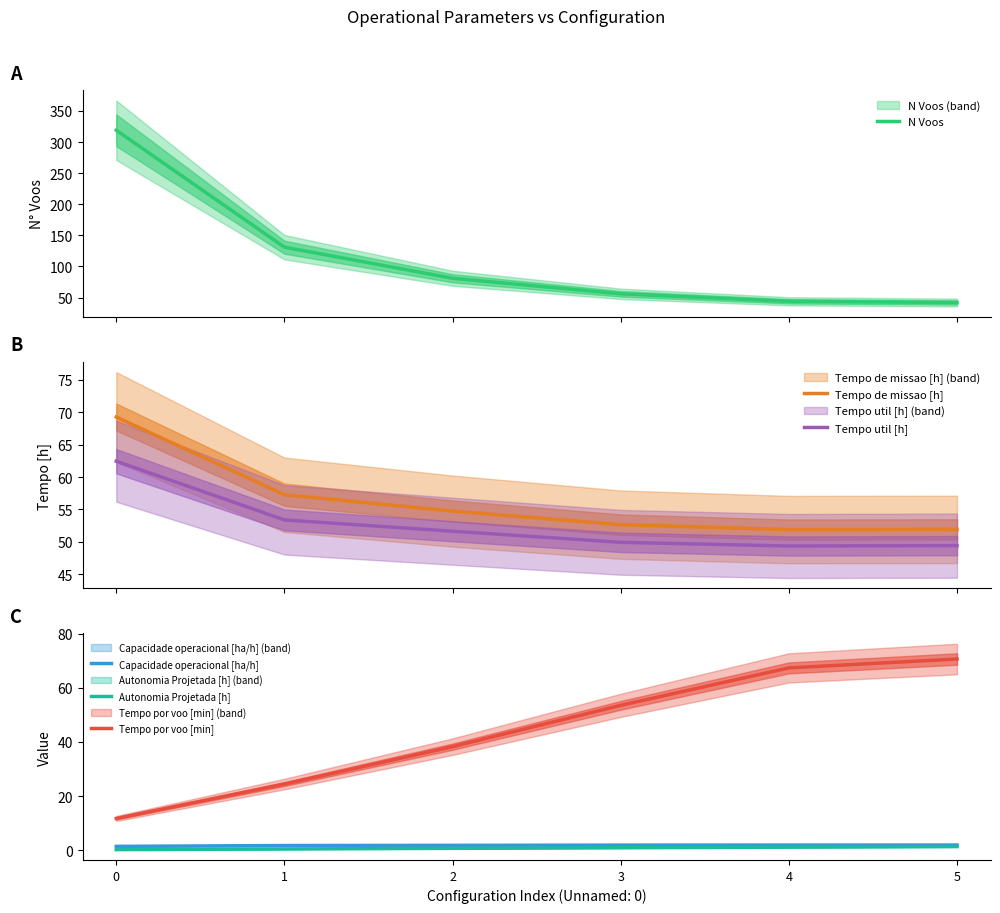

Is it true that Tempo de missao [h] equals 52.7 at 3?

True